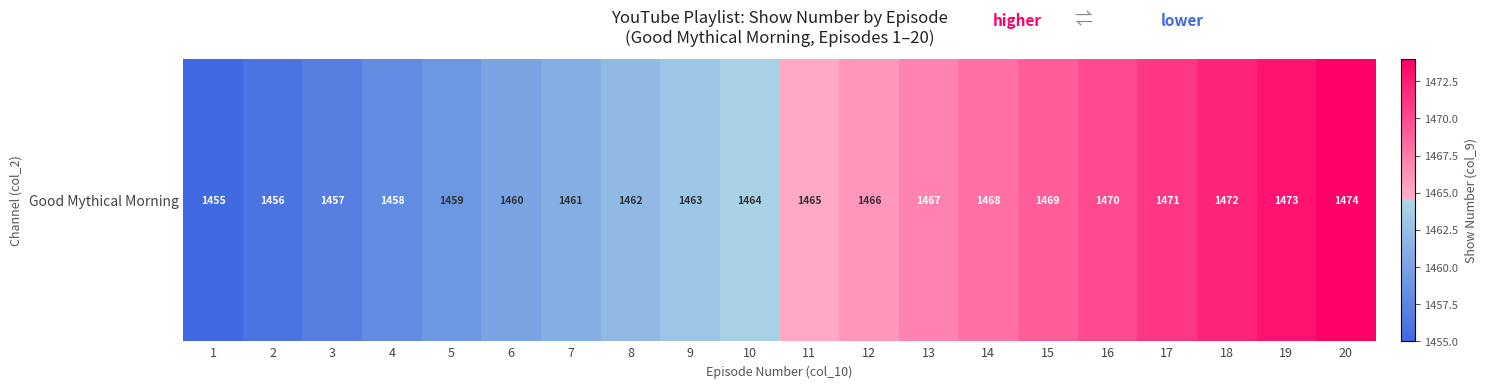

Approximately how many times larger is the value at 6 compared to 9?

1.0